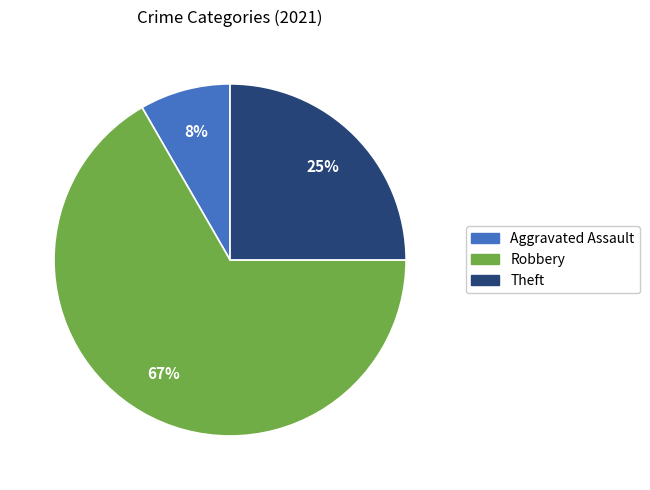

Is it true that Theft is 17% of the pie?

False